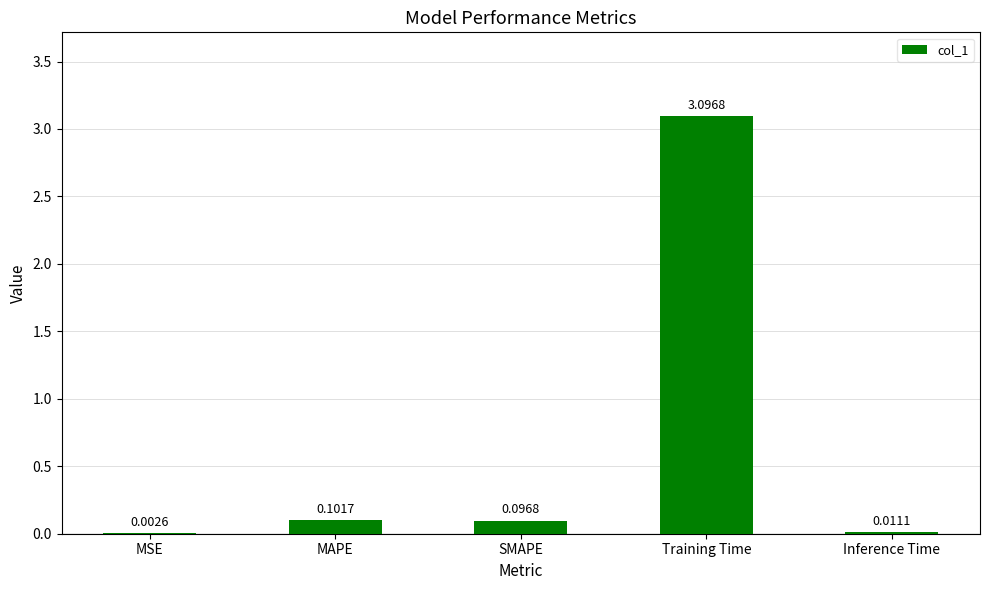

Are the bars horizontal?

No